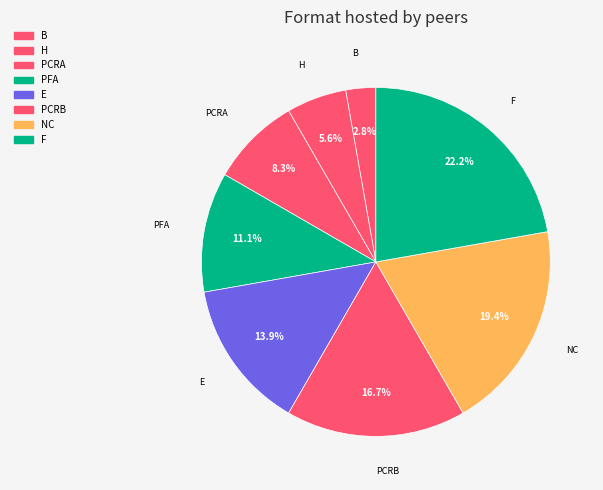

How many slices are in this pie chart?

8